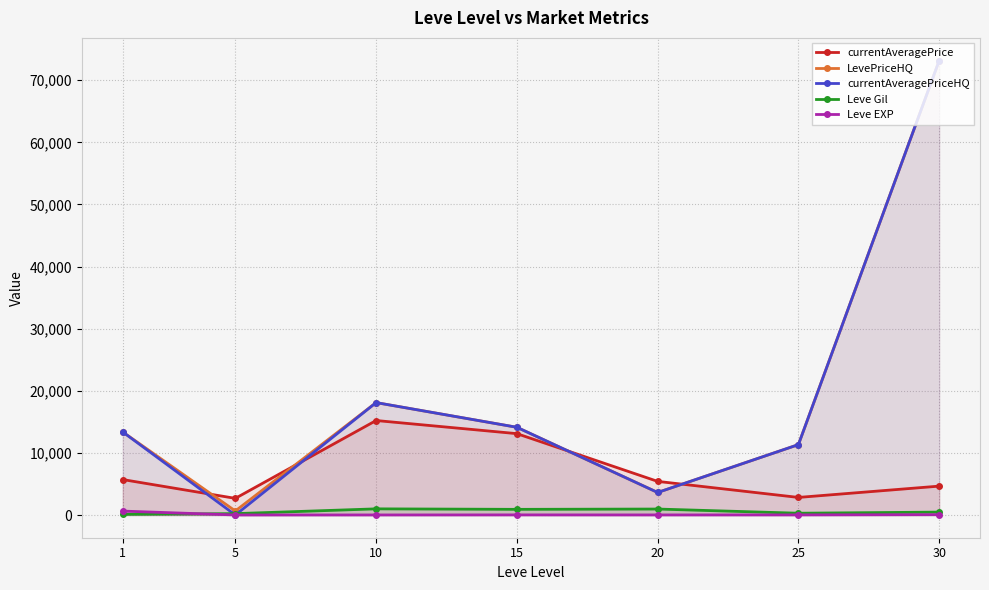

Which category has the highest value across all series?

30